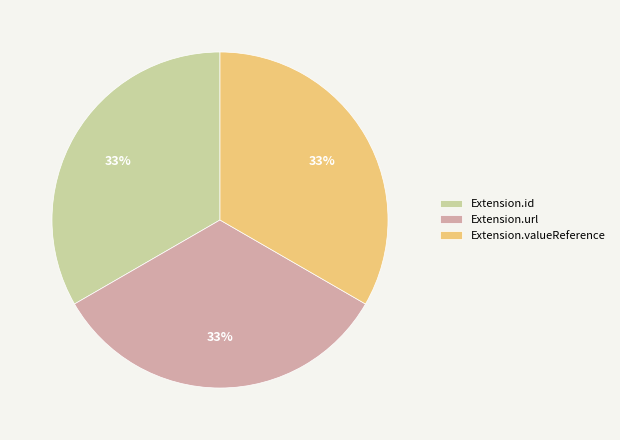

The Extension.id slice represents 33% of the pie. True or false?

True